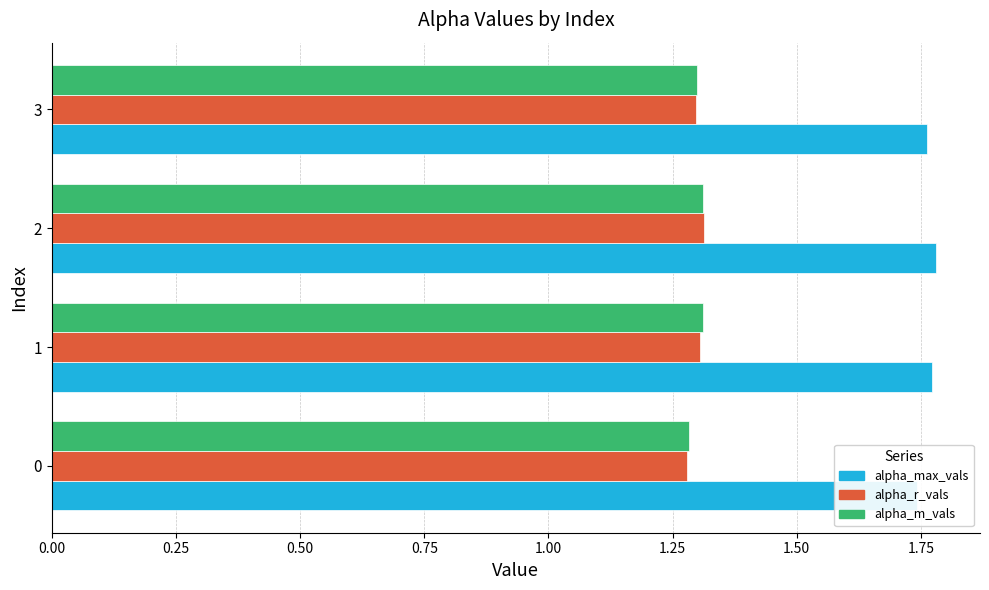

What is the sum of the alpha_m_vals values at 3 and 0?

2.6